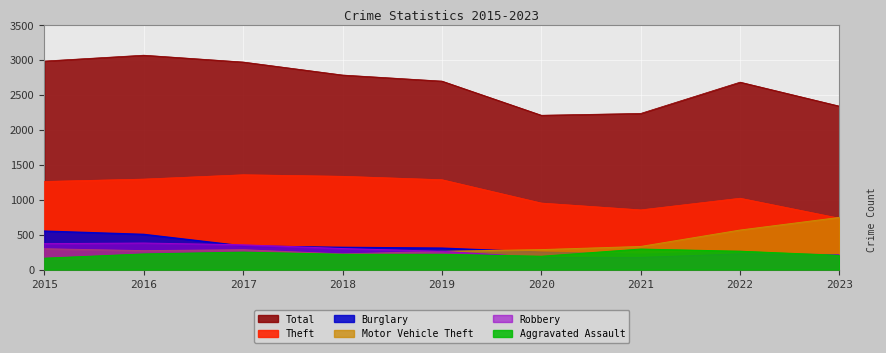

Reading left to right, list all the values displayed in this chart.

Theft: 1263	1297	1359	1337	1288	954	856	1023	736
Burglary: 552	505	339	319	308	250	220	261	177
Motor Vehicle Theft: 299	272	285	225	262	287	332	567	748
Robbery: 372	381	356	302	263	174	175	226	216
Aggravated Assault: 164	225	251	220	220	192	295	264	205
Total: 2987	3071	2973	2787	2700	2211	2237	2685	2341